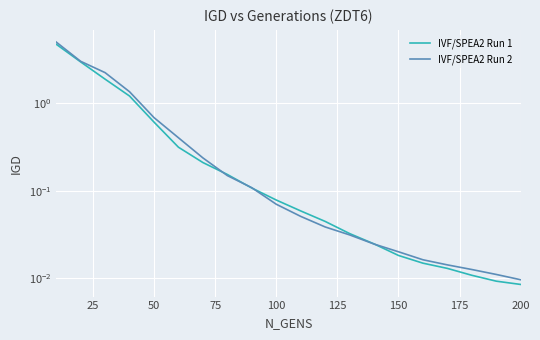

How many intersections are there between IVF/SPEA2 Run 2 and IVF/SPEA2 Run 1?

4